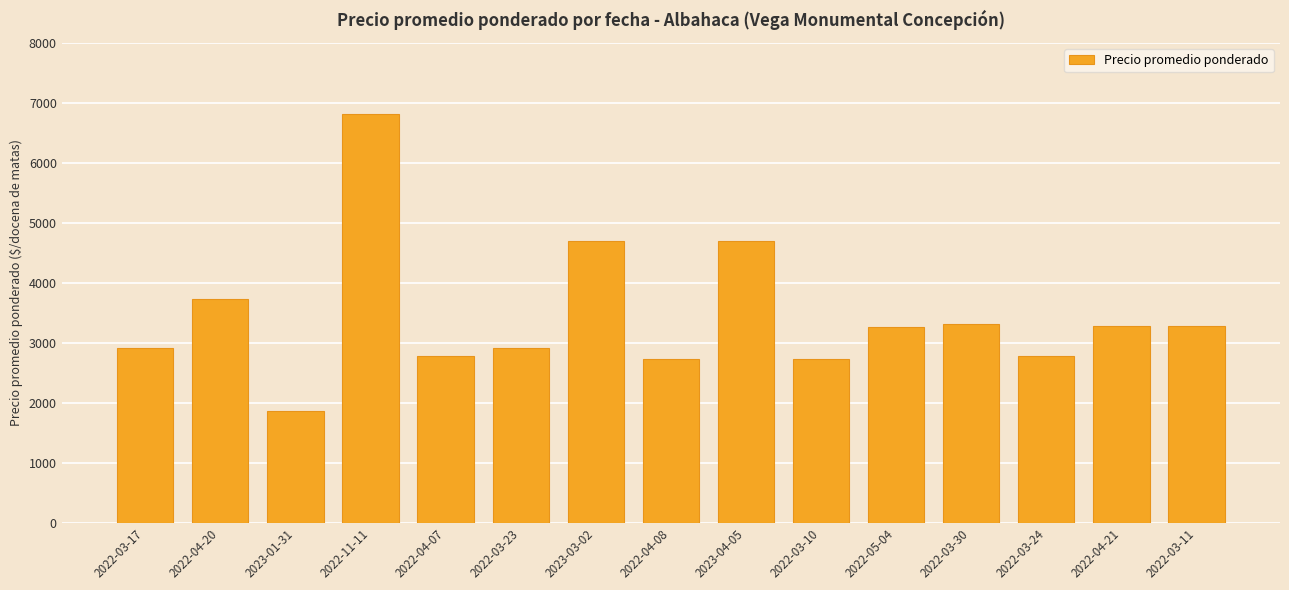

The value at 2022-04-20 is 5248. True or false?

False